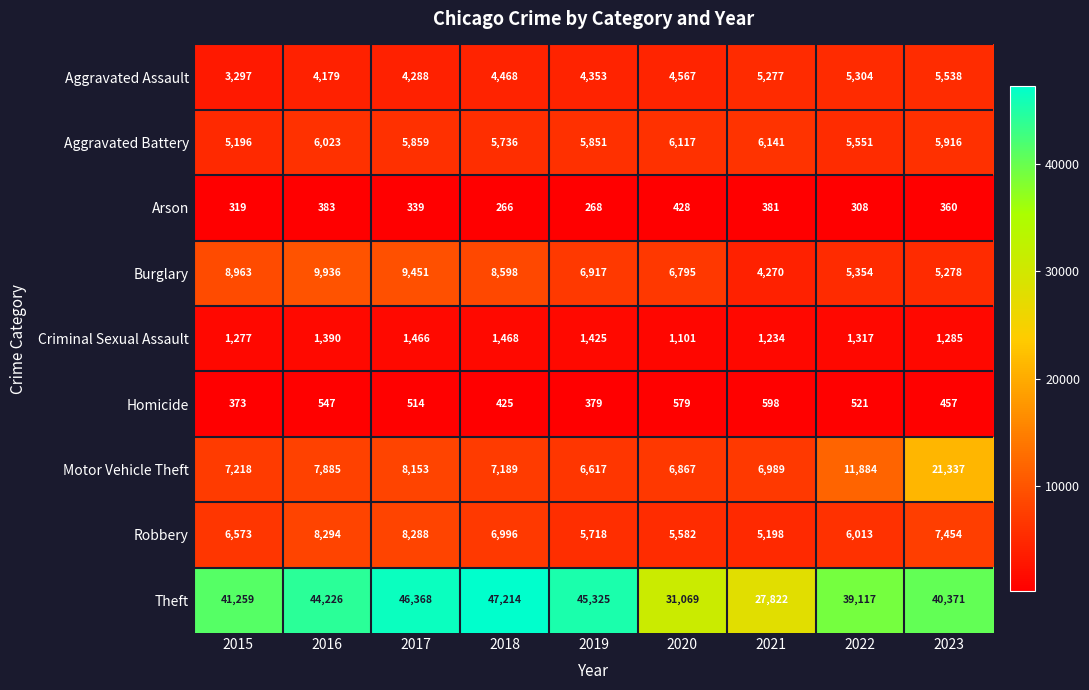

Which category has the highest value in the Robbery series?

2016